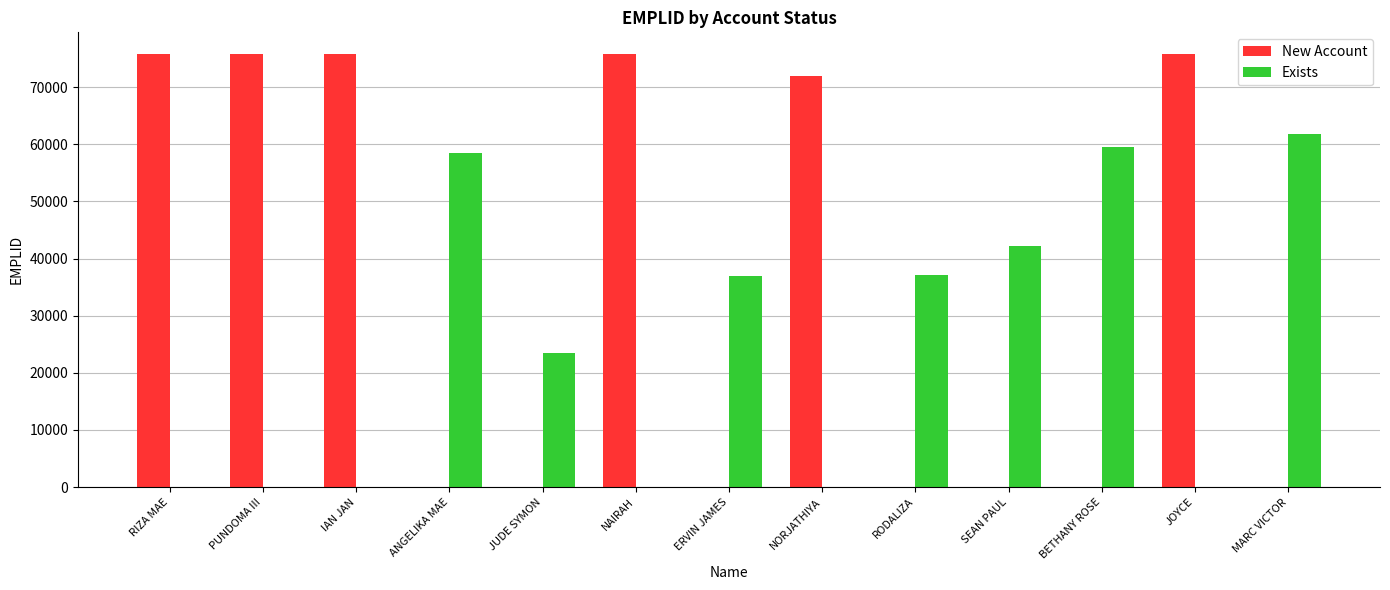

What is the maximum value for New Account?

75798